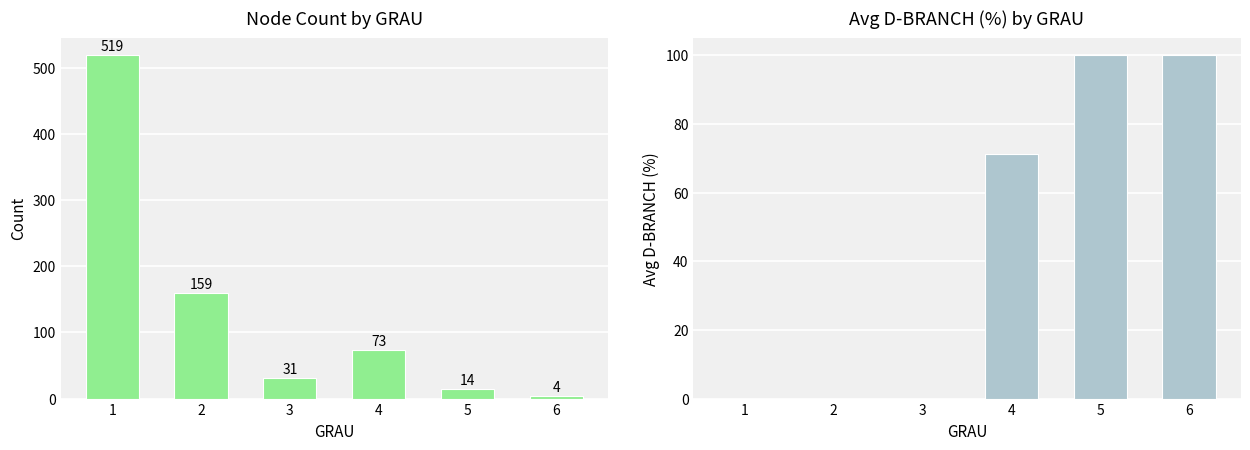

How many bars are there in each group?

2